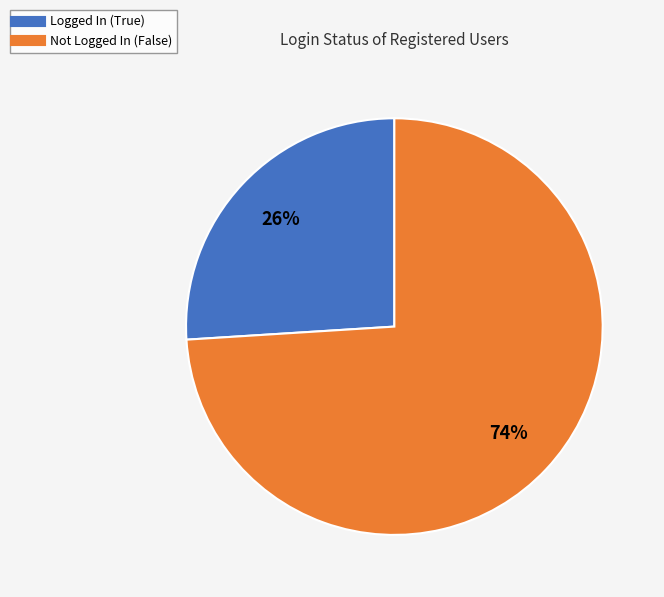

Does any single category account for the majority?

Yes